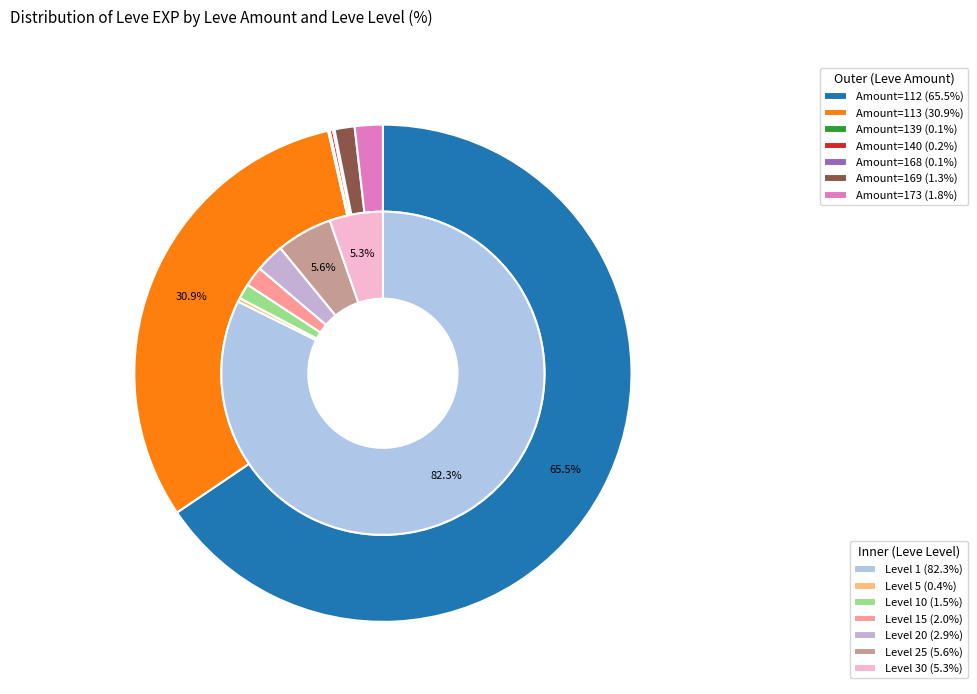

Is it true that 15 is 11% of the pie?

False